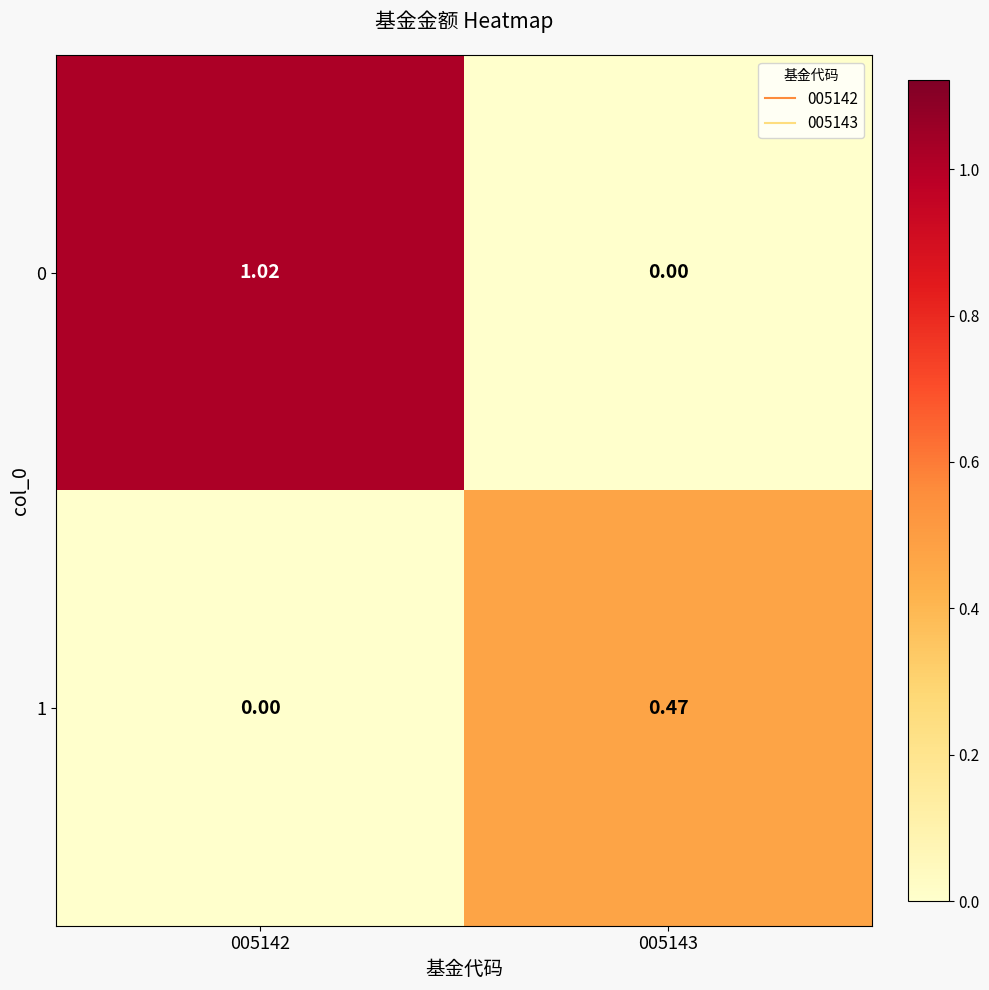

Reading right to left, what are all the values shown in this chart?

0: 005143=0.0	005142=1.0
1: 005143=0.5	005142=0.0